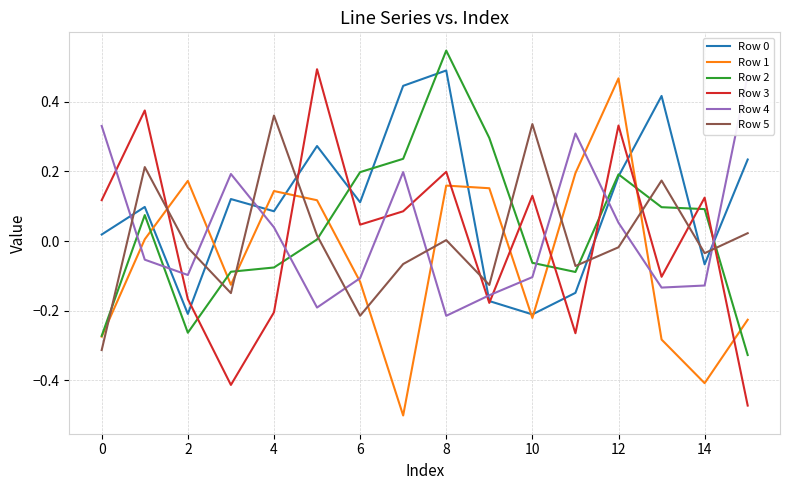

The value of Row 1 at 4 is 0.2. True or false?

False